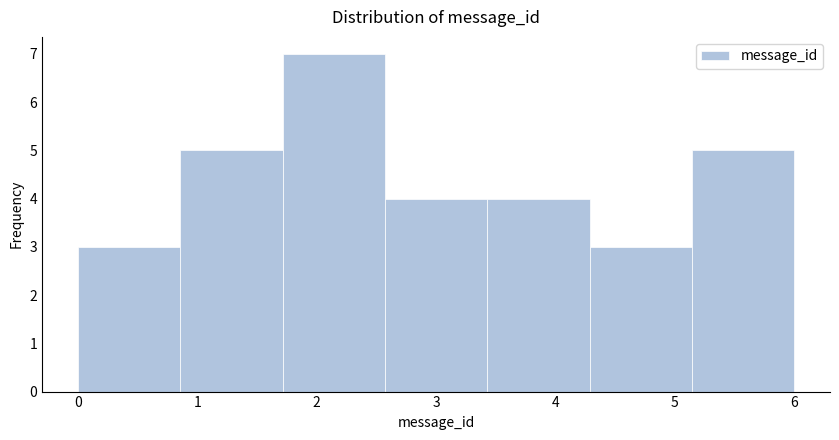

Reading left to right, transcribe this chart: for each bar, give the range it covers on the x-axis and its height. Neither the bar edges nor the heights are printed on the chart, so give them approximately, as read against the axes.

0.0 to 0.9: 3
0.9 to 1.7: 5
1.7 to 2.6: 7
2.6 to 3.4: 4
3.4 to 4.3: 4
4.3 to 5.1: 3
5.1 to 6.0: 5